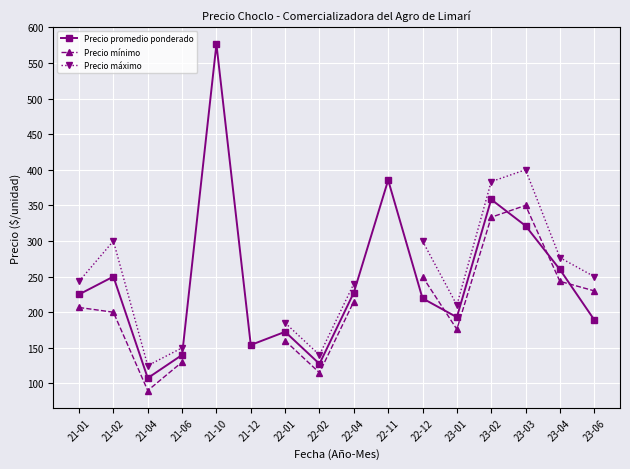

The value of Precio promedio ponderado at 21-06 is 88.1. True or false?

False